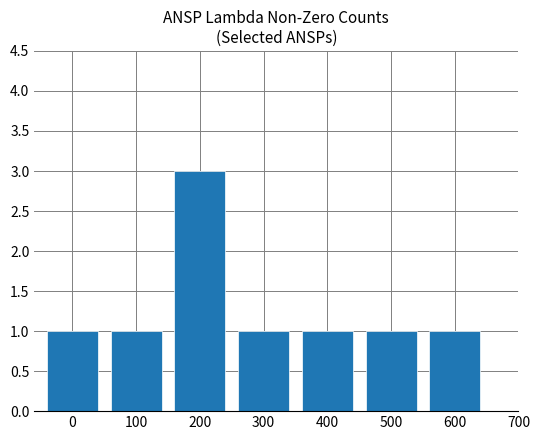

Does the chart contain any negative values?

No